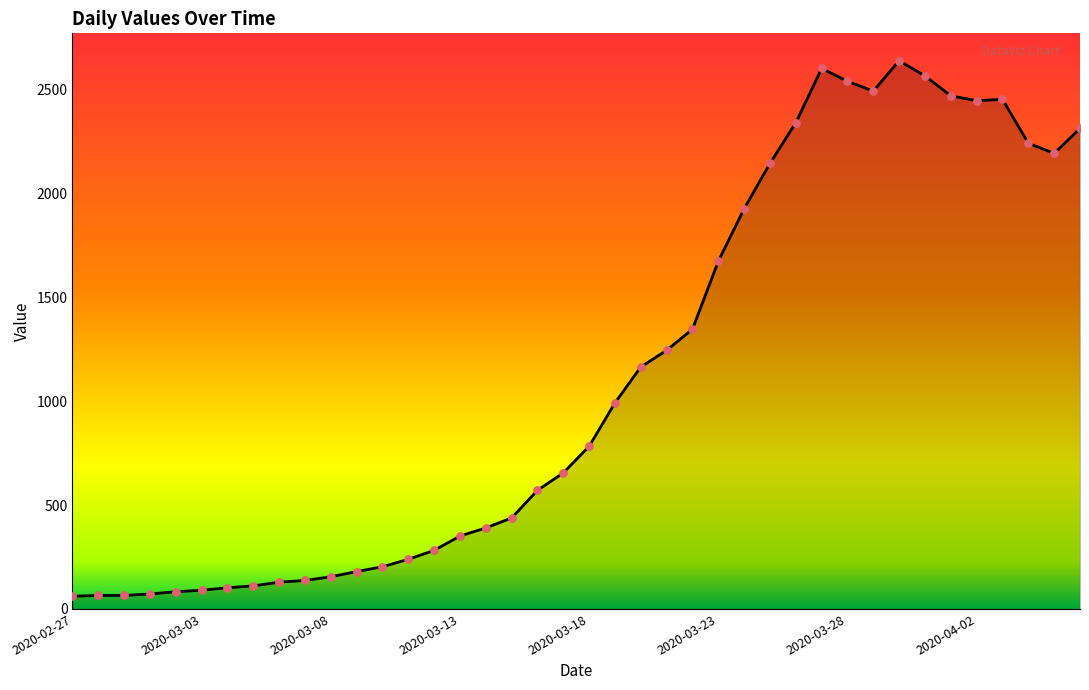

What is the difference between the maximum and minimum values?

2578